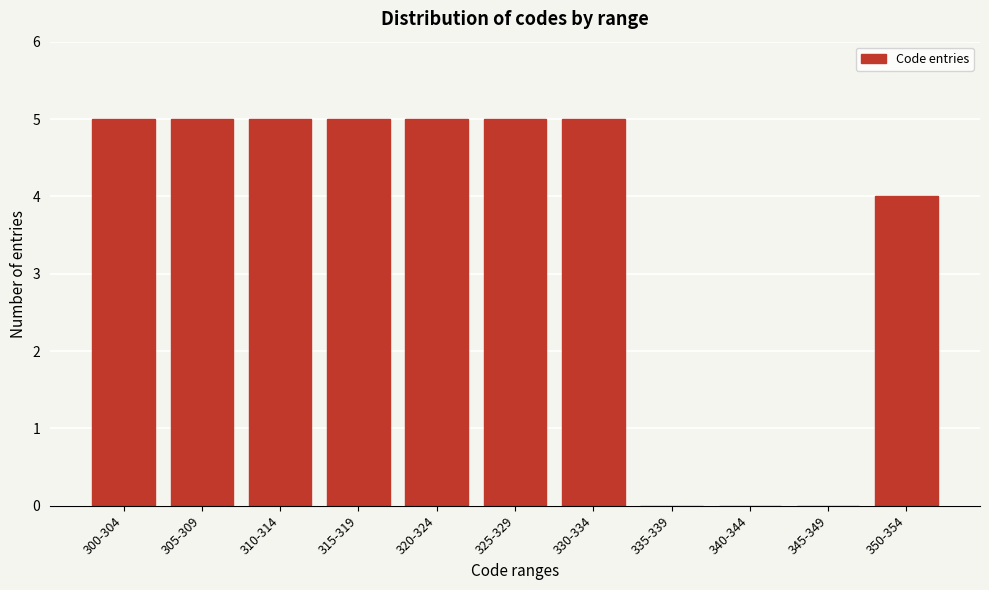

Reading right to left, what are all the values shown in this chart?

350-354=4	345-349=0	340-344=0	335-339=0	330-334=5	325-329=5	320-324=5	315-319=5	310-314=5	305-309=5	300-304=5